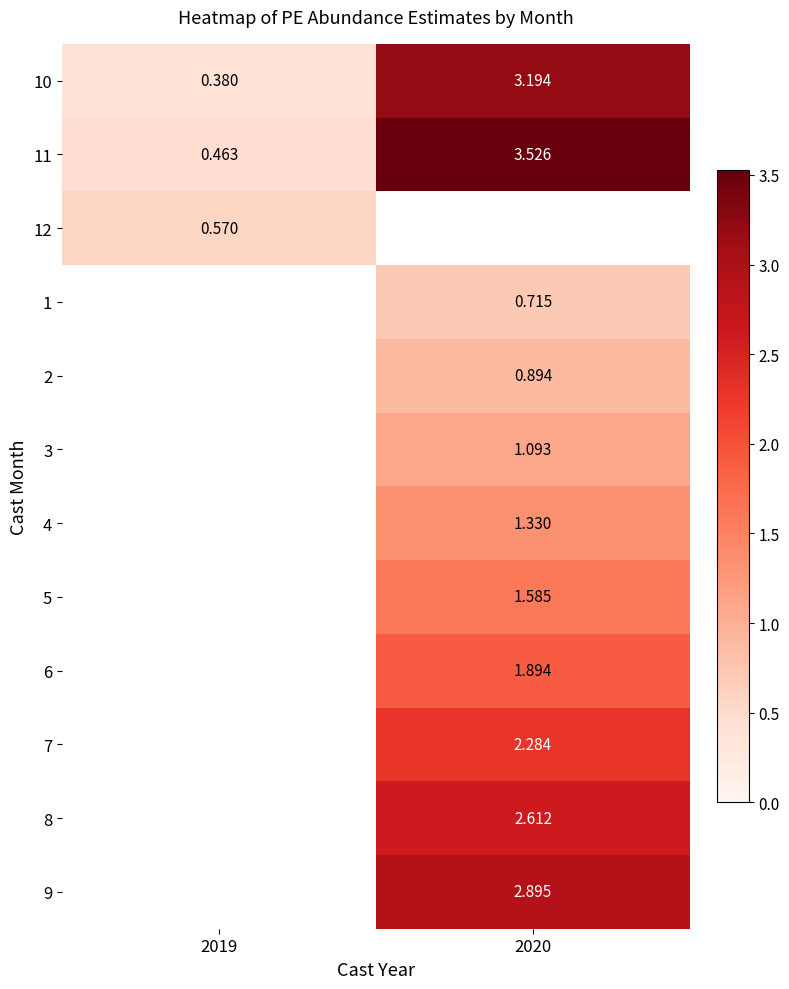

What is the average value of the 11 series?

2.0